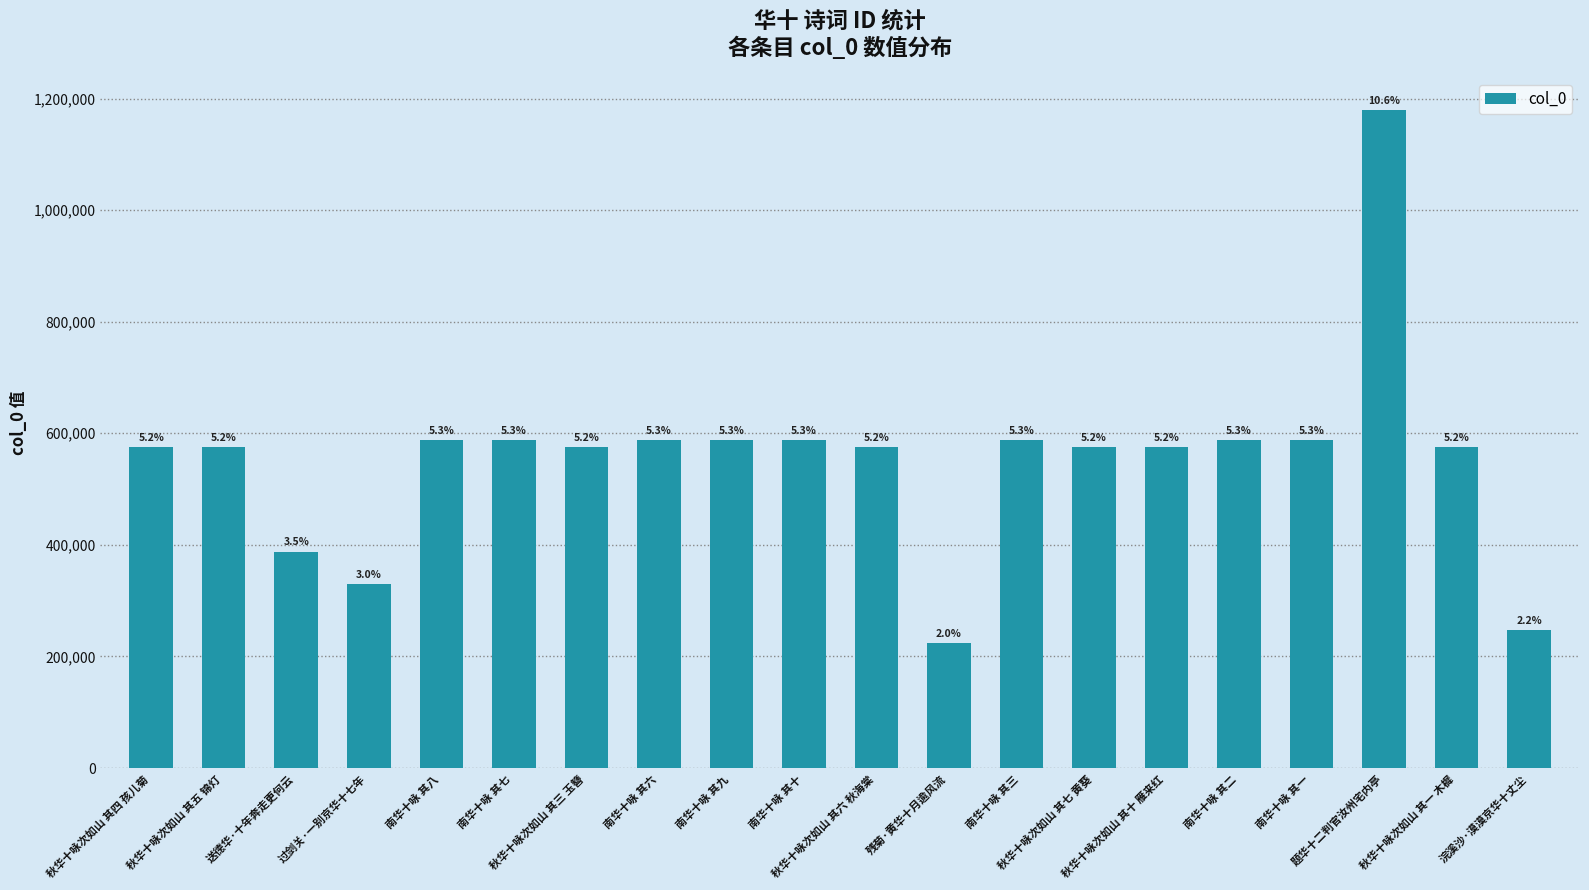

The value at 南华十咏 其一 is 826675. True or false?

False